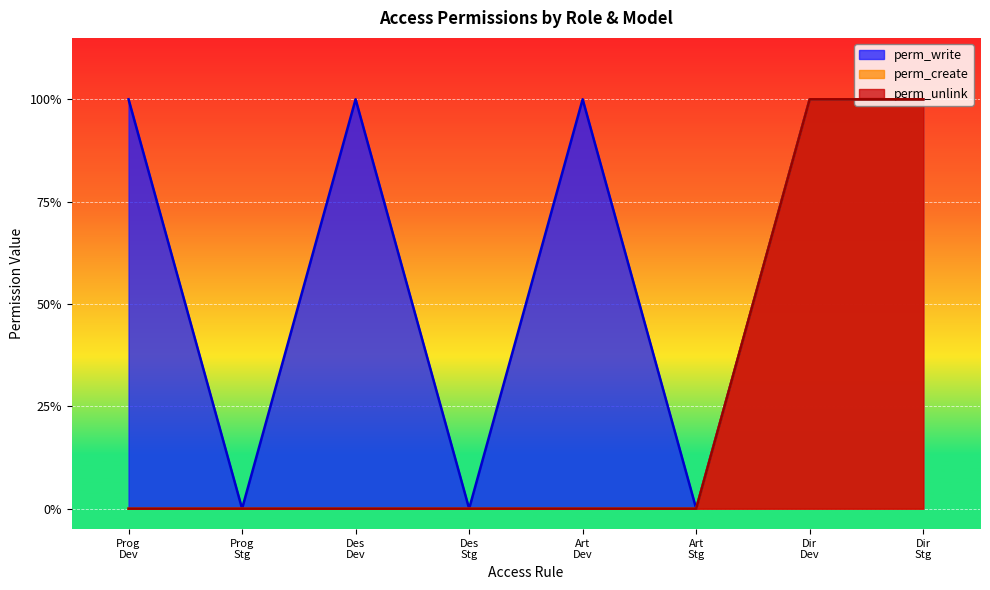

True or false: perm_unlink and perm_create intersect in this chart.

False